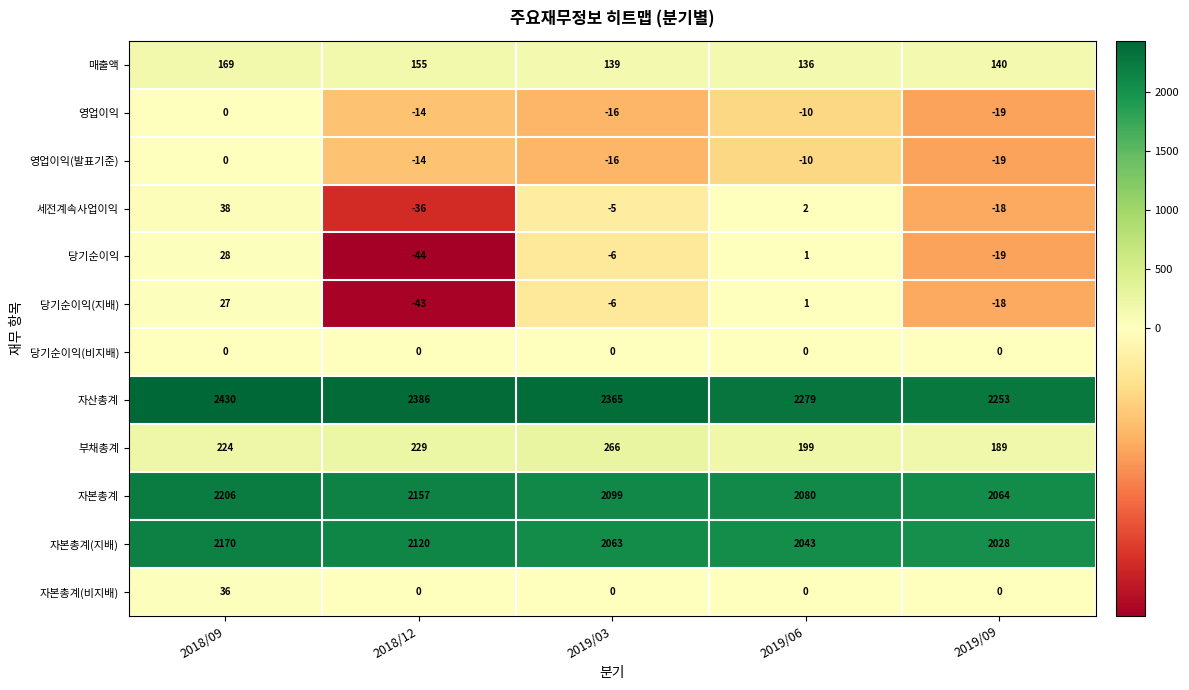

List the labels in order of 자본총계(지배) value, largest first.

2018/09, 2018/12, 2019/03, 2019/06, 2019/09